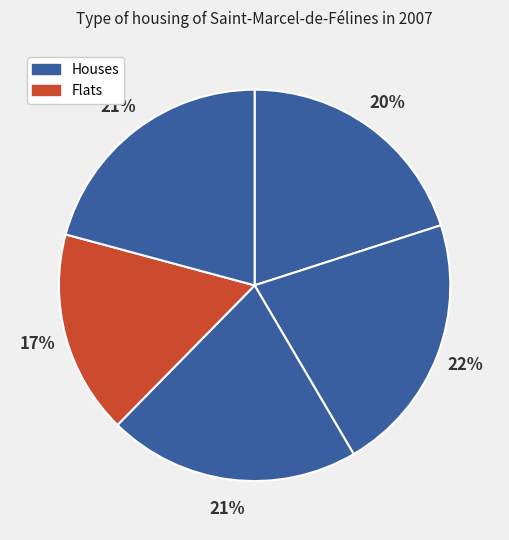

How many slices are in this pie chart?

5